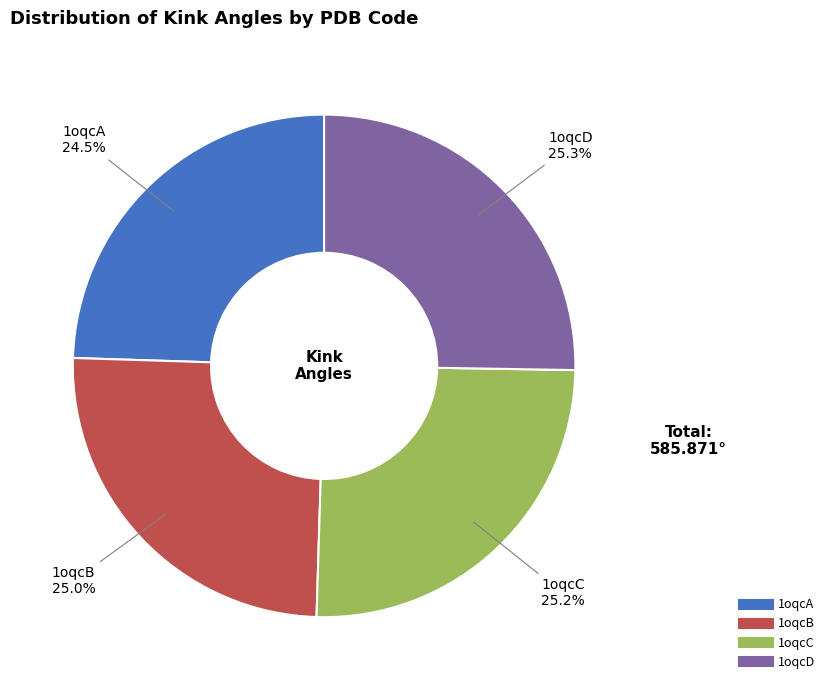

Which slice is the smallest?

1oqcA